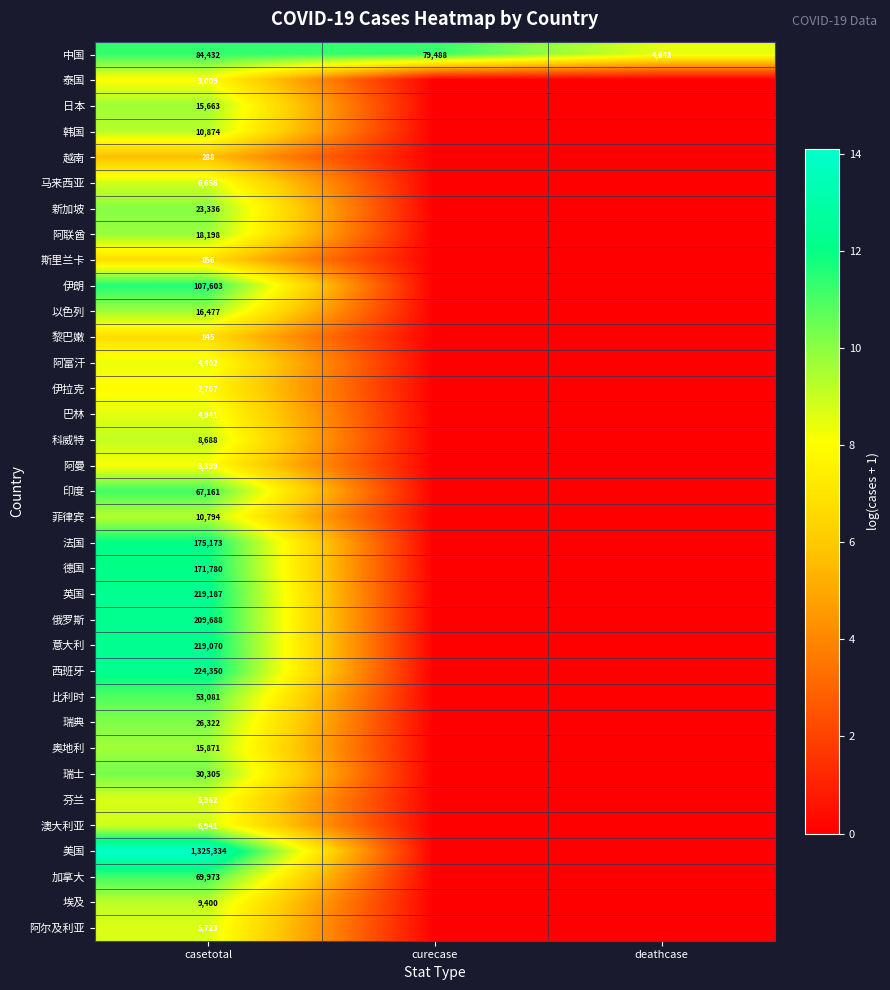

True or false: 俄罗斯 has a value of 209688 at casetotal.

True